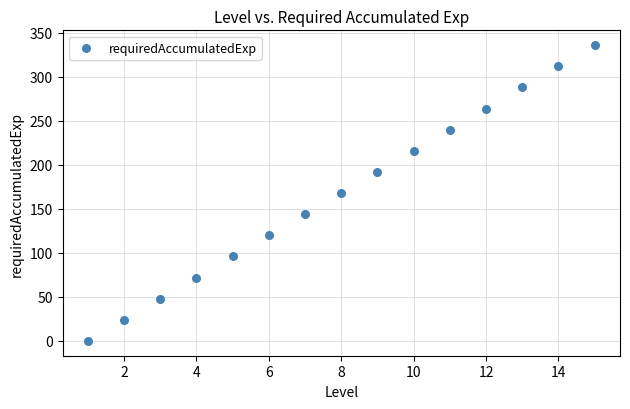

What is the range of Y values (max minus min)?

336